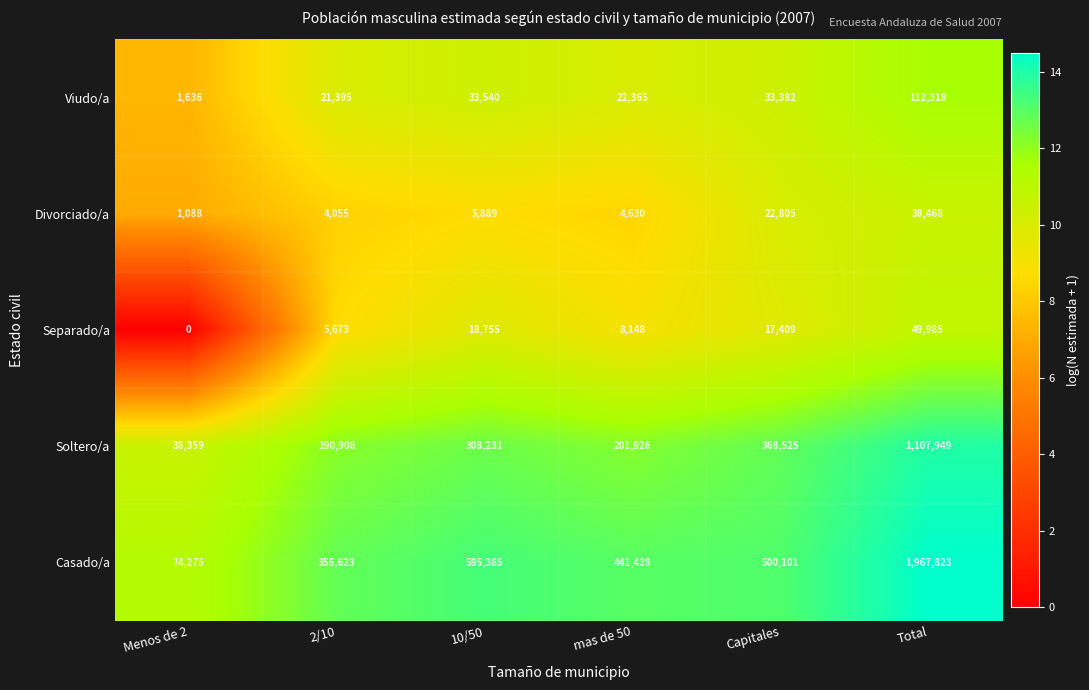

What is the difference between the Divorciado/a values at 2/10 and Capitales?

18750